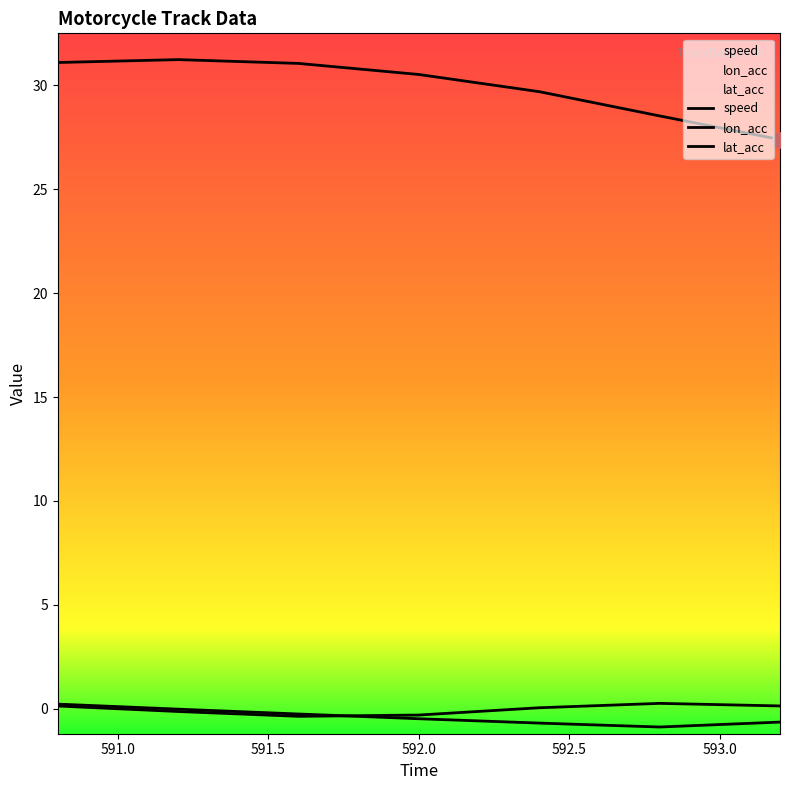

Which series contains the lowest Y value?

lon_acc